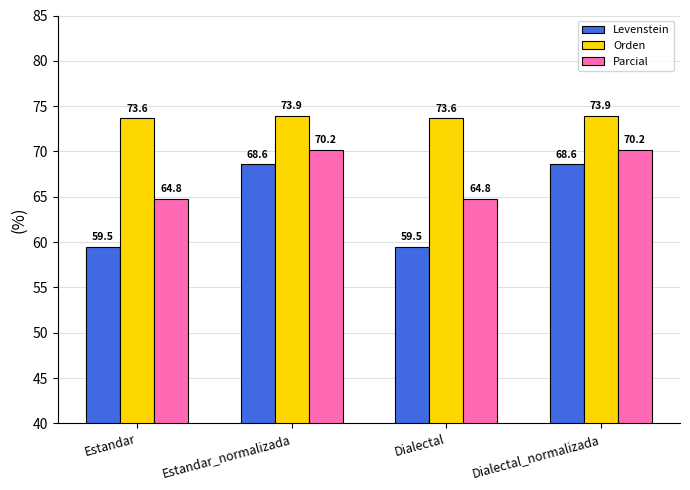

Which series has the largest range (max minus min)?

Levenstein